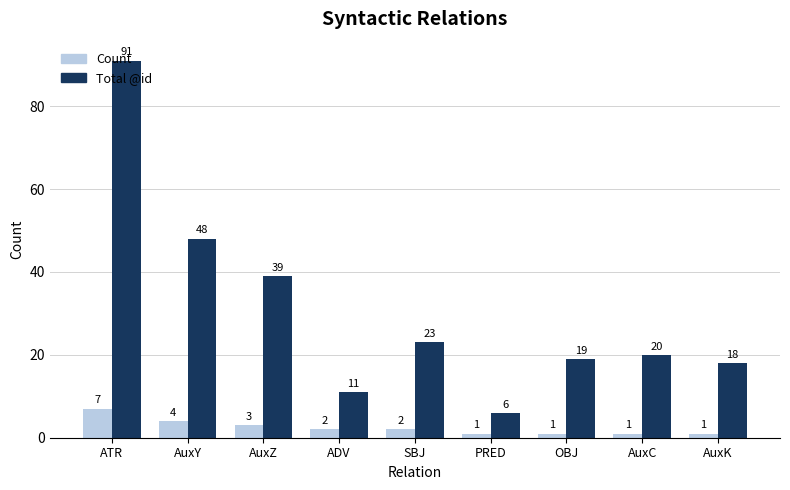

What is the maximum value shown in the chart?

91